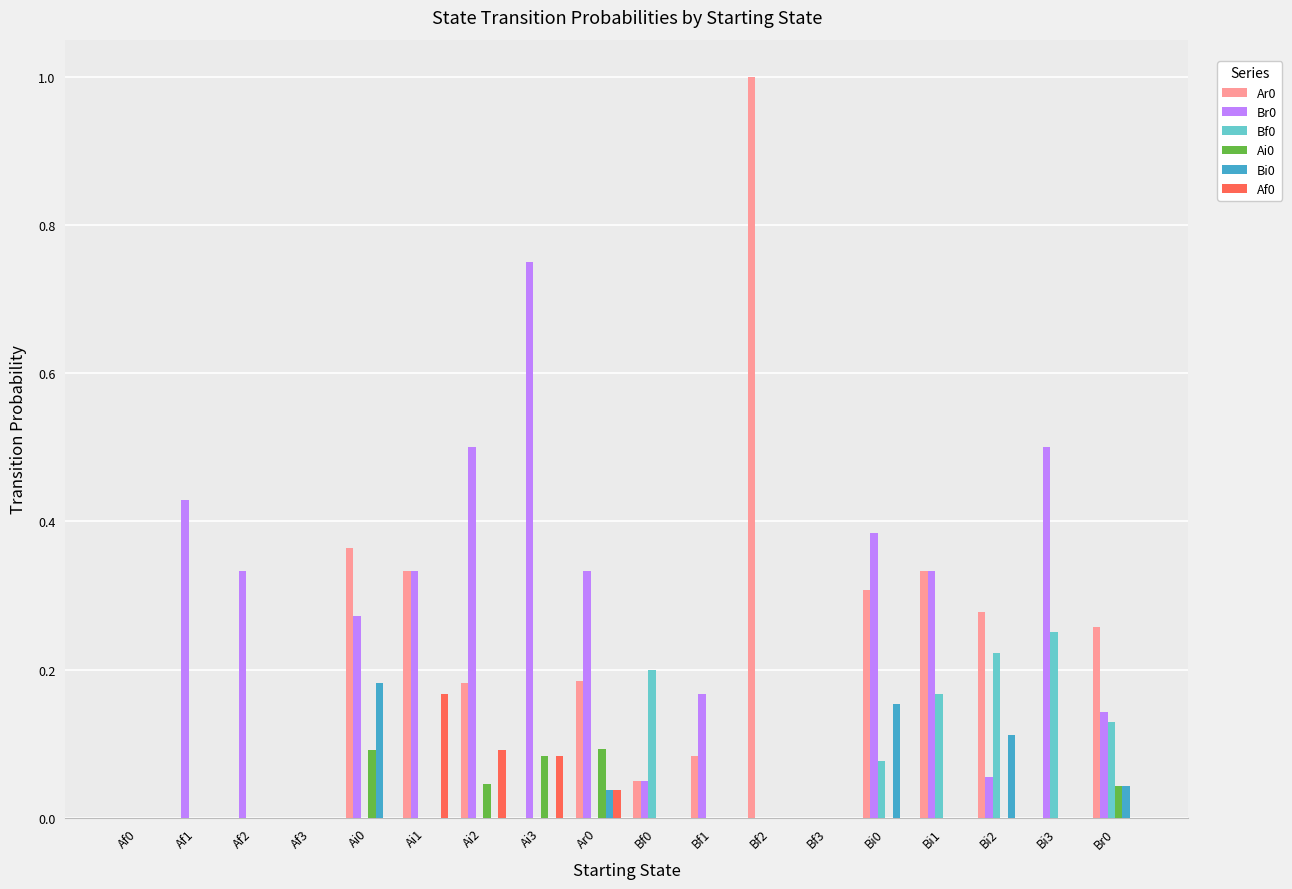

Is the value of Ar0 at Ai0 greater than the value of Bi0 at Bi0?

Yes